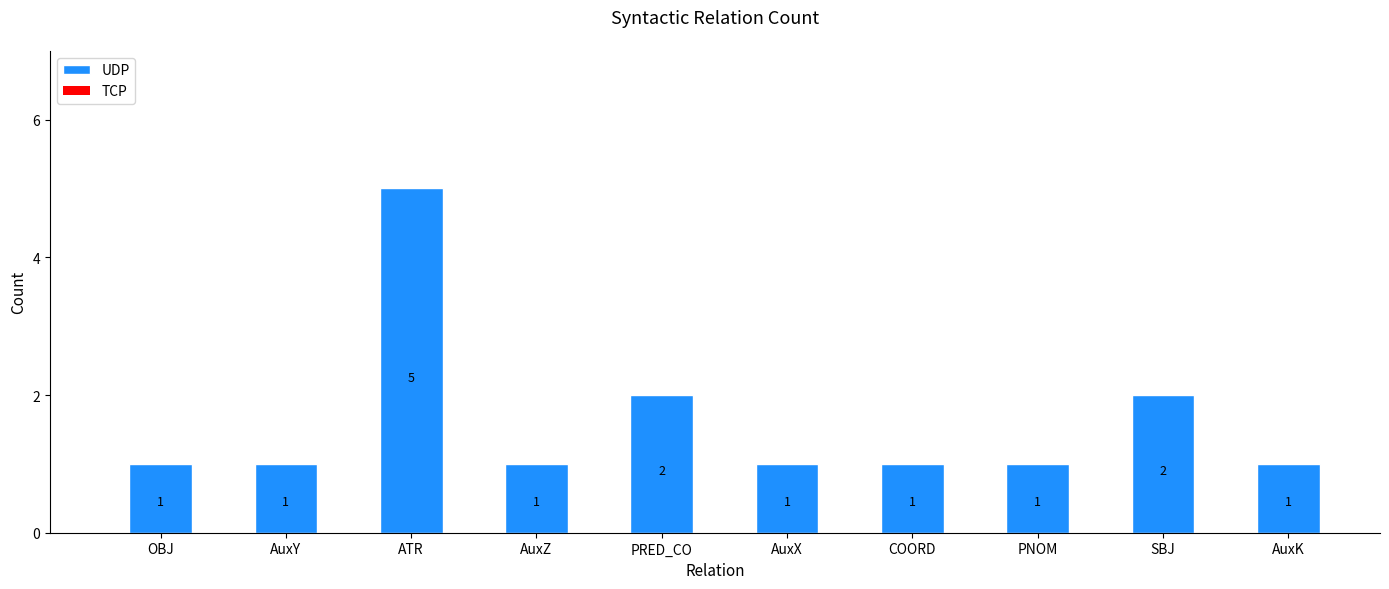

Reading right to left, what are all the values shown in this chart?

1	2	1	1	1	2	1	5	1	1